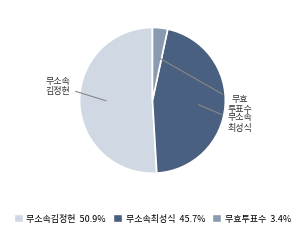

Which has a higher value, 무소속최성식 or 무소속김정현?

무소속김정현